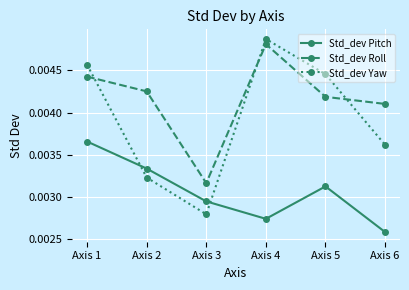

How many Std_dev Pitch values are between 0 and 1?

6